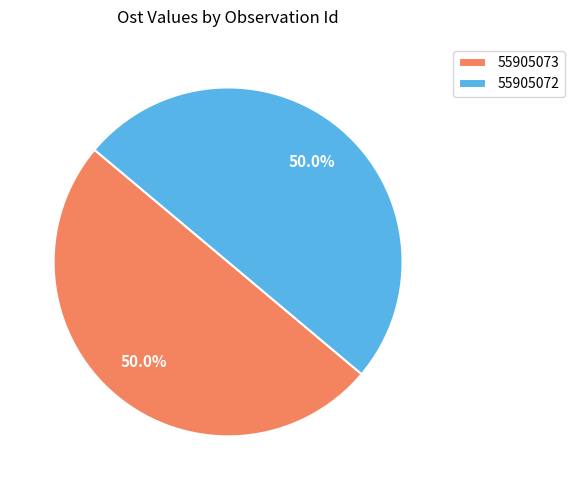

Approximately how many times larger is the value at 55905073 compared to 55905072?

1.0